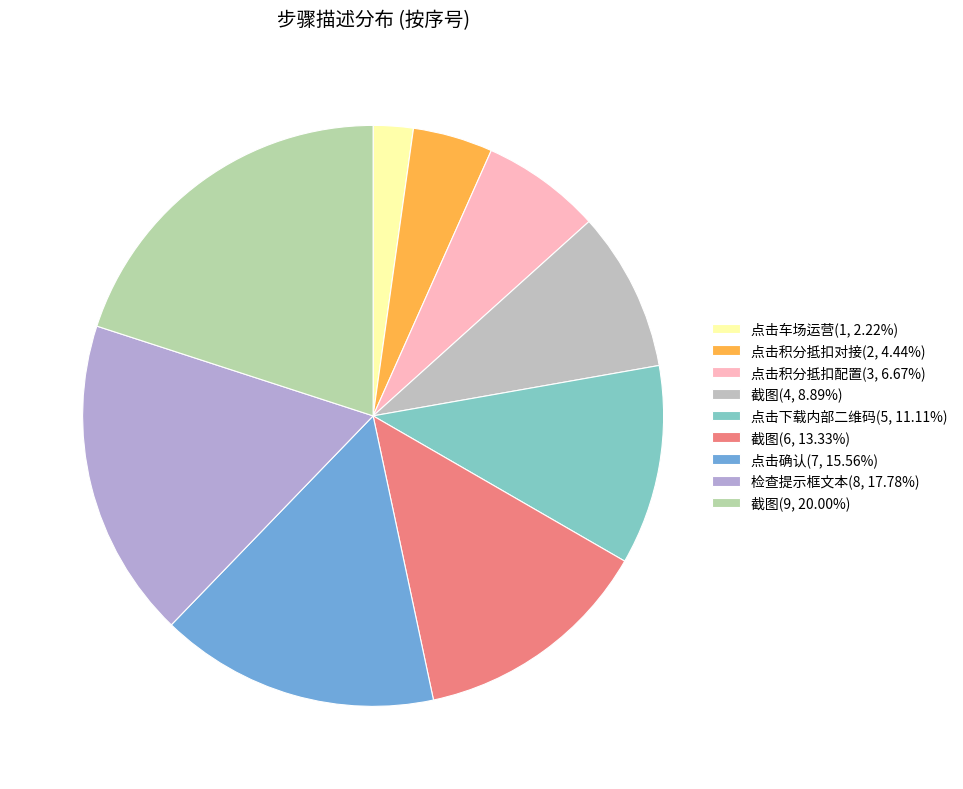

What is the smallest slice in the pie chart?

点击车场运营